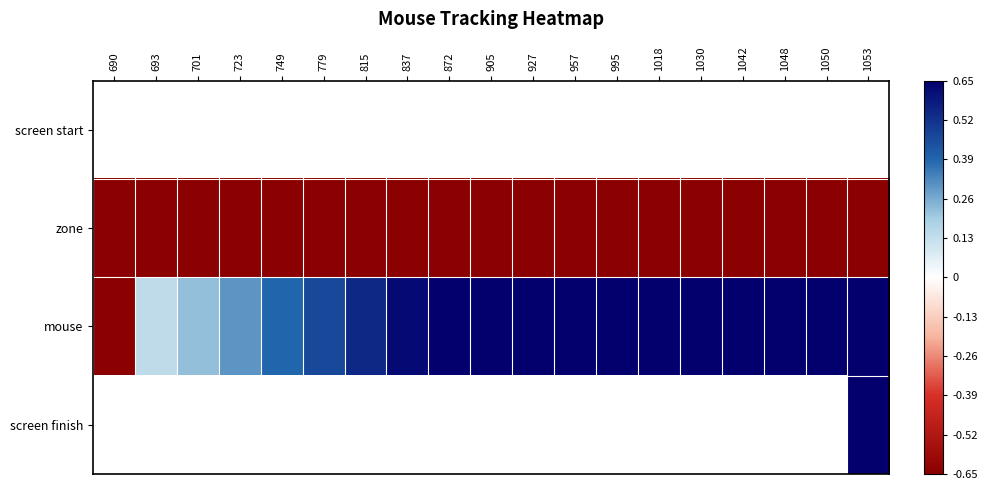

The mouse series shows 0.1 at 701. True or false?

False